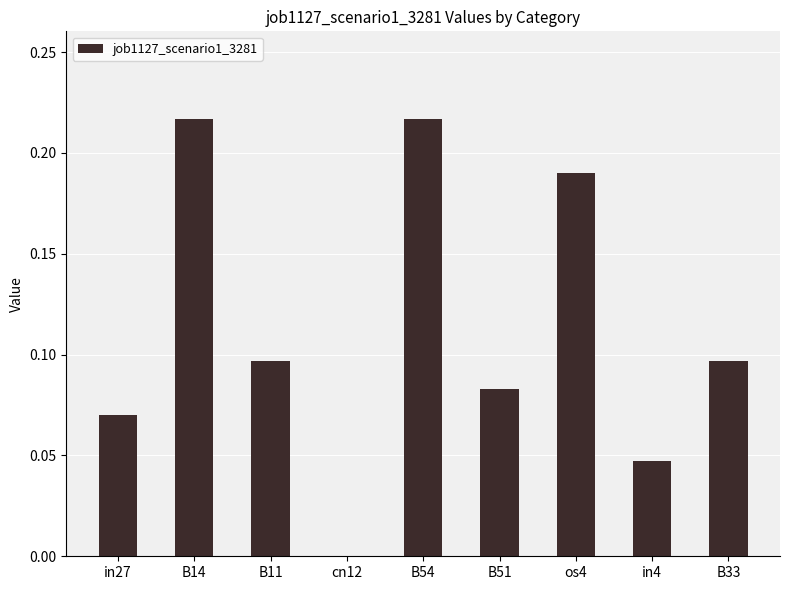

True or false: the data shows 0.0 at cn12.

True